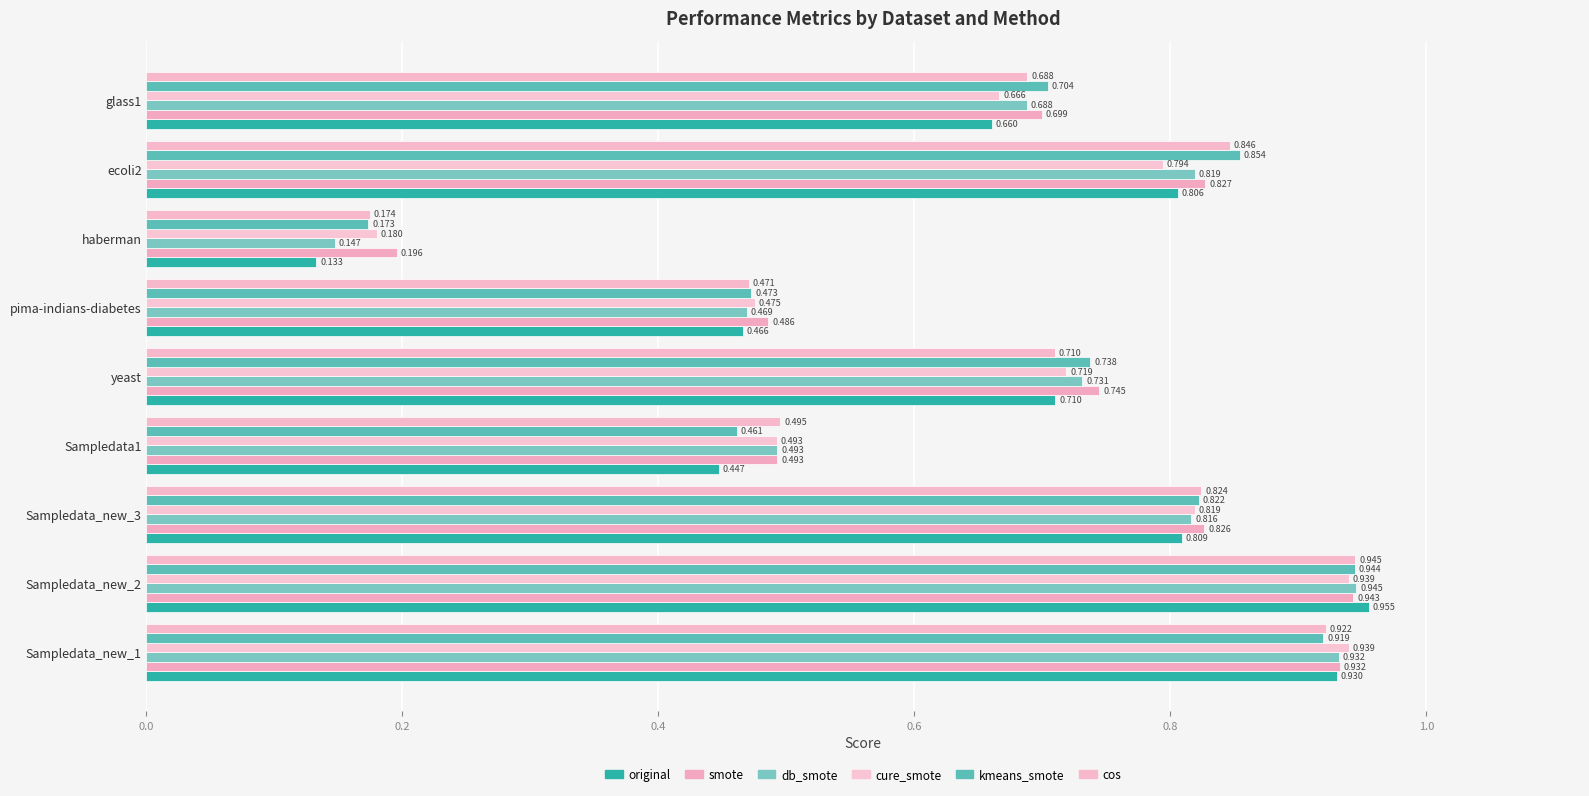

Which series has the widest spread of values?

original